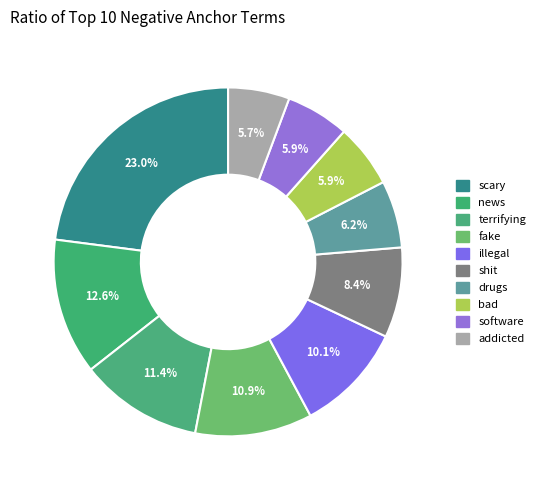

Does any single category account for the majority?

No